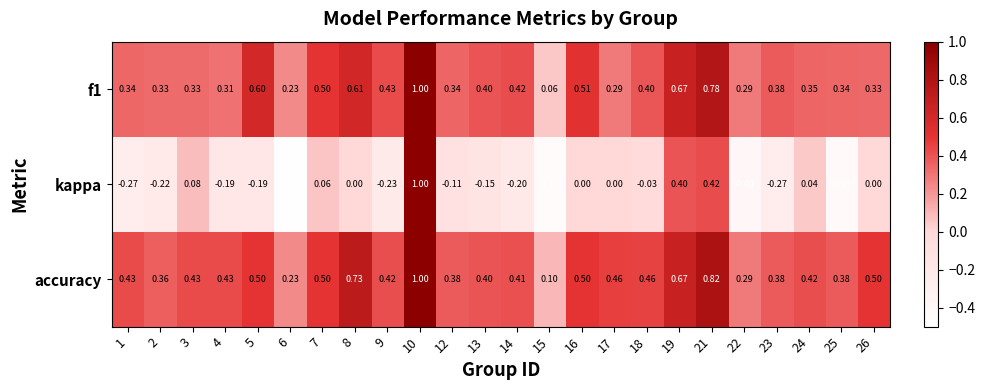

Which series changed the most between 6 and 24?

kappa